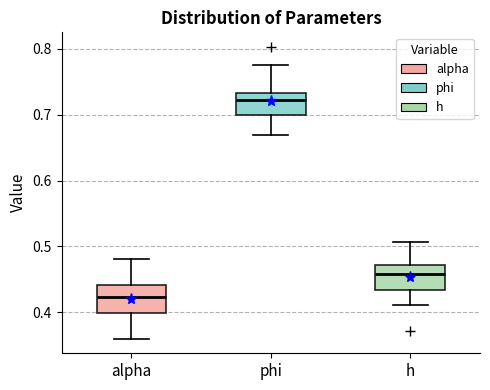

Where is the lower edge of the box for phi on the y-axis? The values are not printed on the chart, so give them approximately, as read against the axis.

0.70